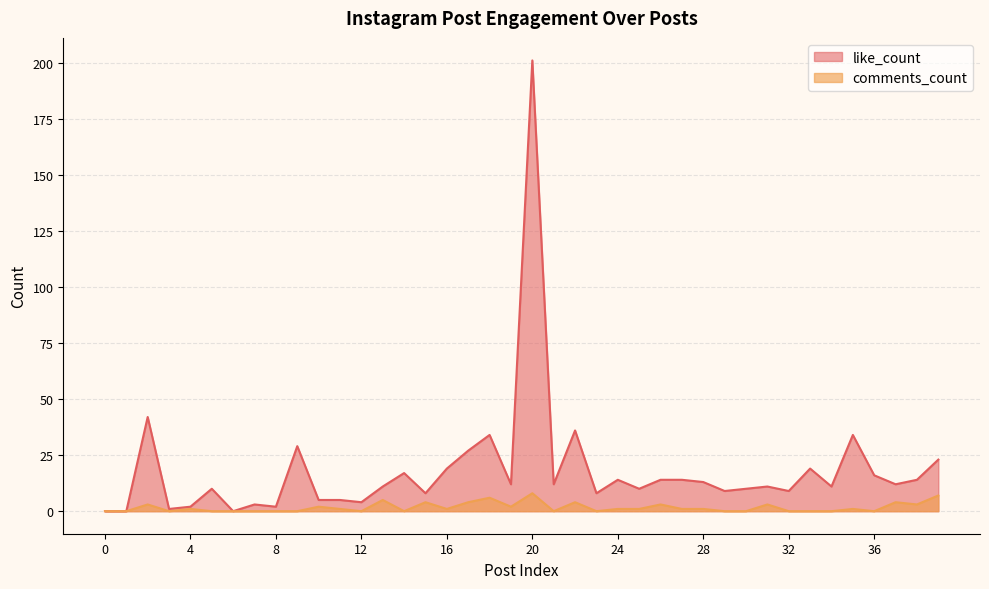

How many categories are shown in the chart?

40